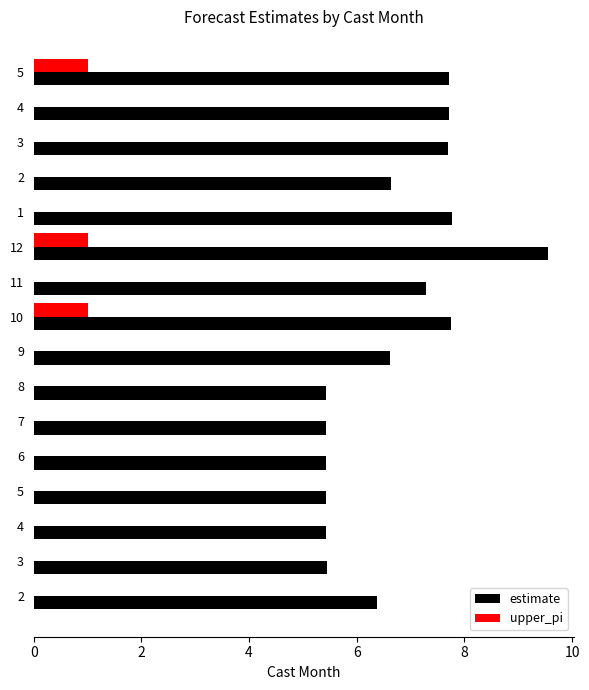

At which category does the chart reach its peak across all series?

12